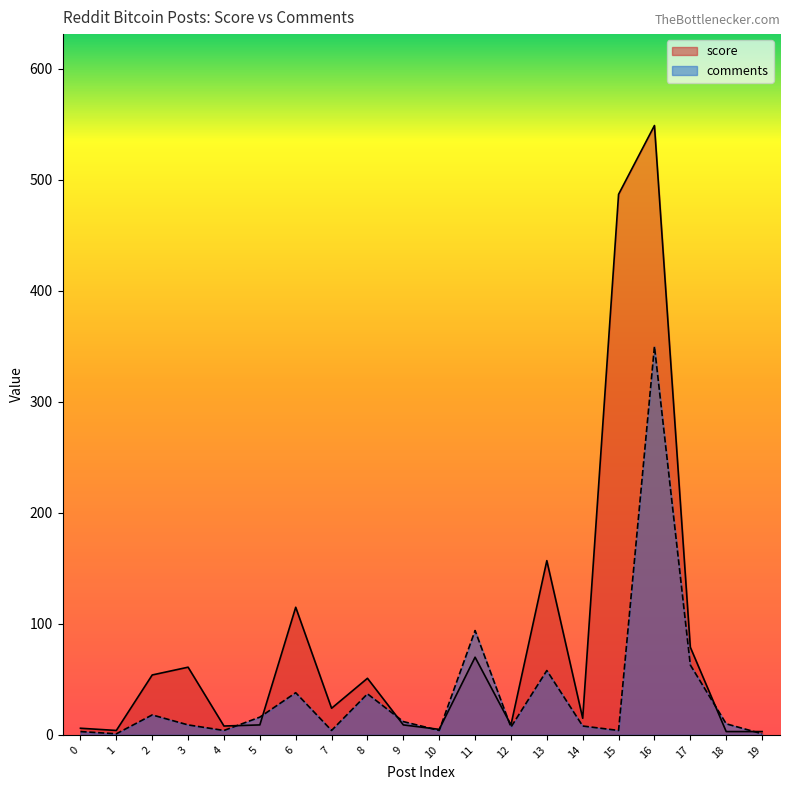

How many times do score and comments cross each other?

8